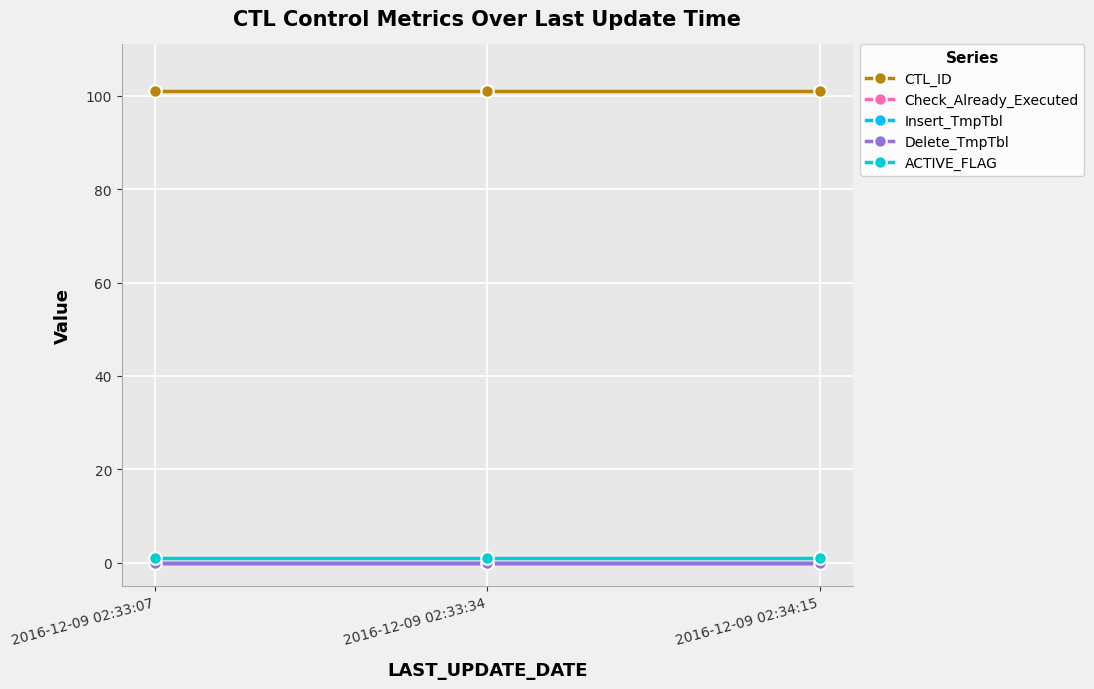

Is this an area chart (filled region under the line)?

No